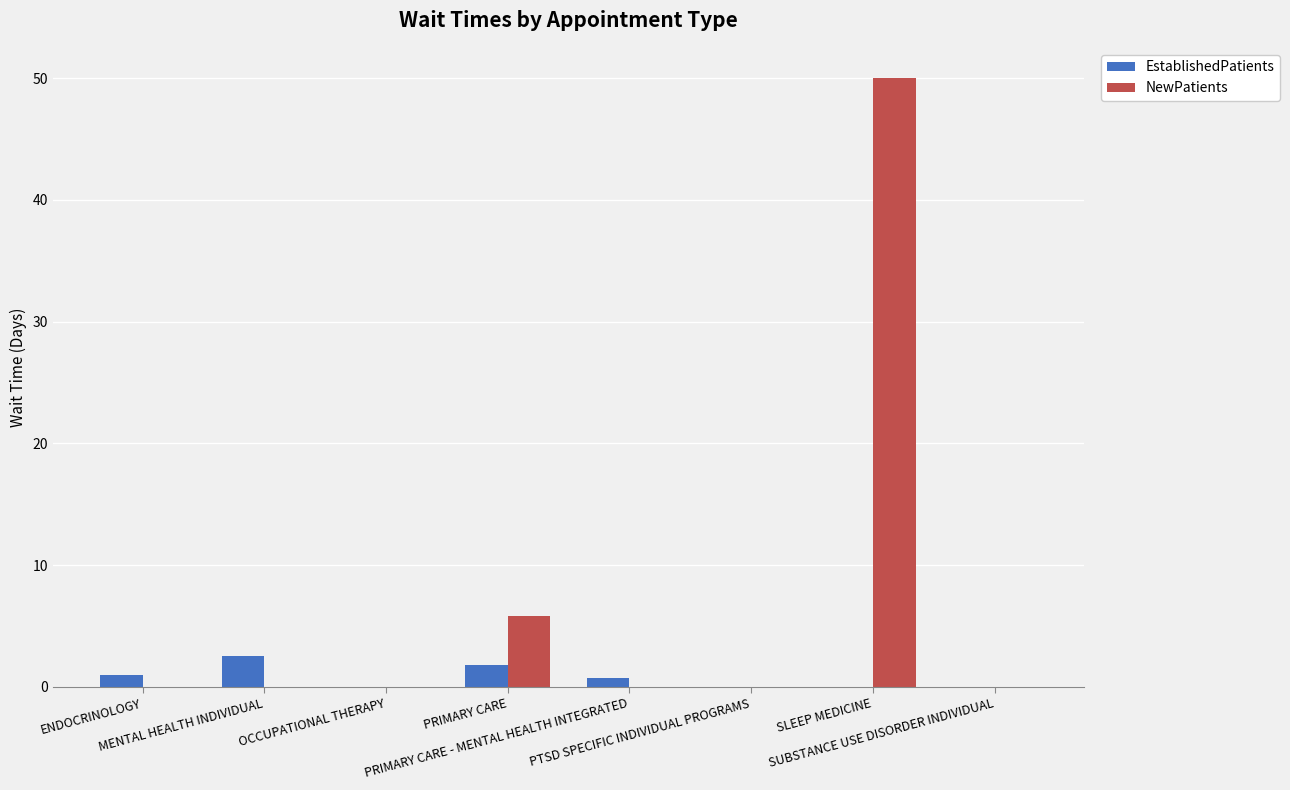

How many groups of bars are there?

8